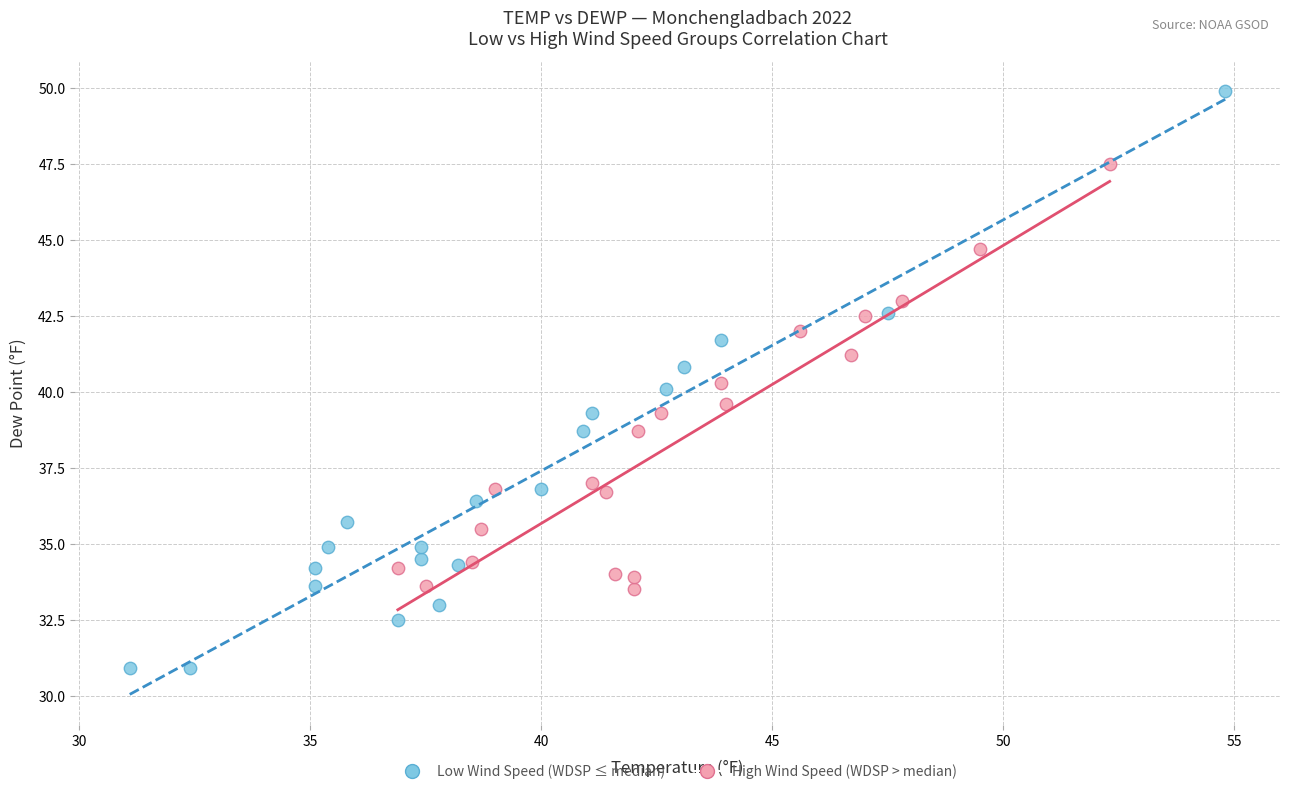

Which series reaches the maximum Y coordinate?

Low Wind Speed (WDSP ≤ median)